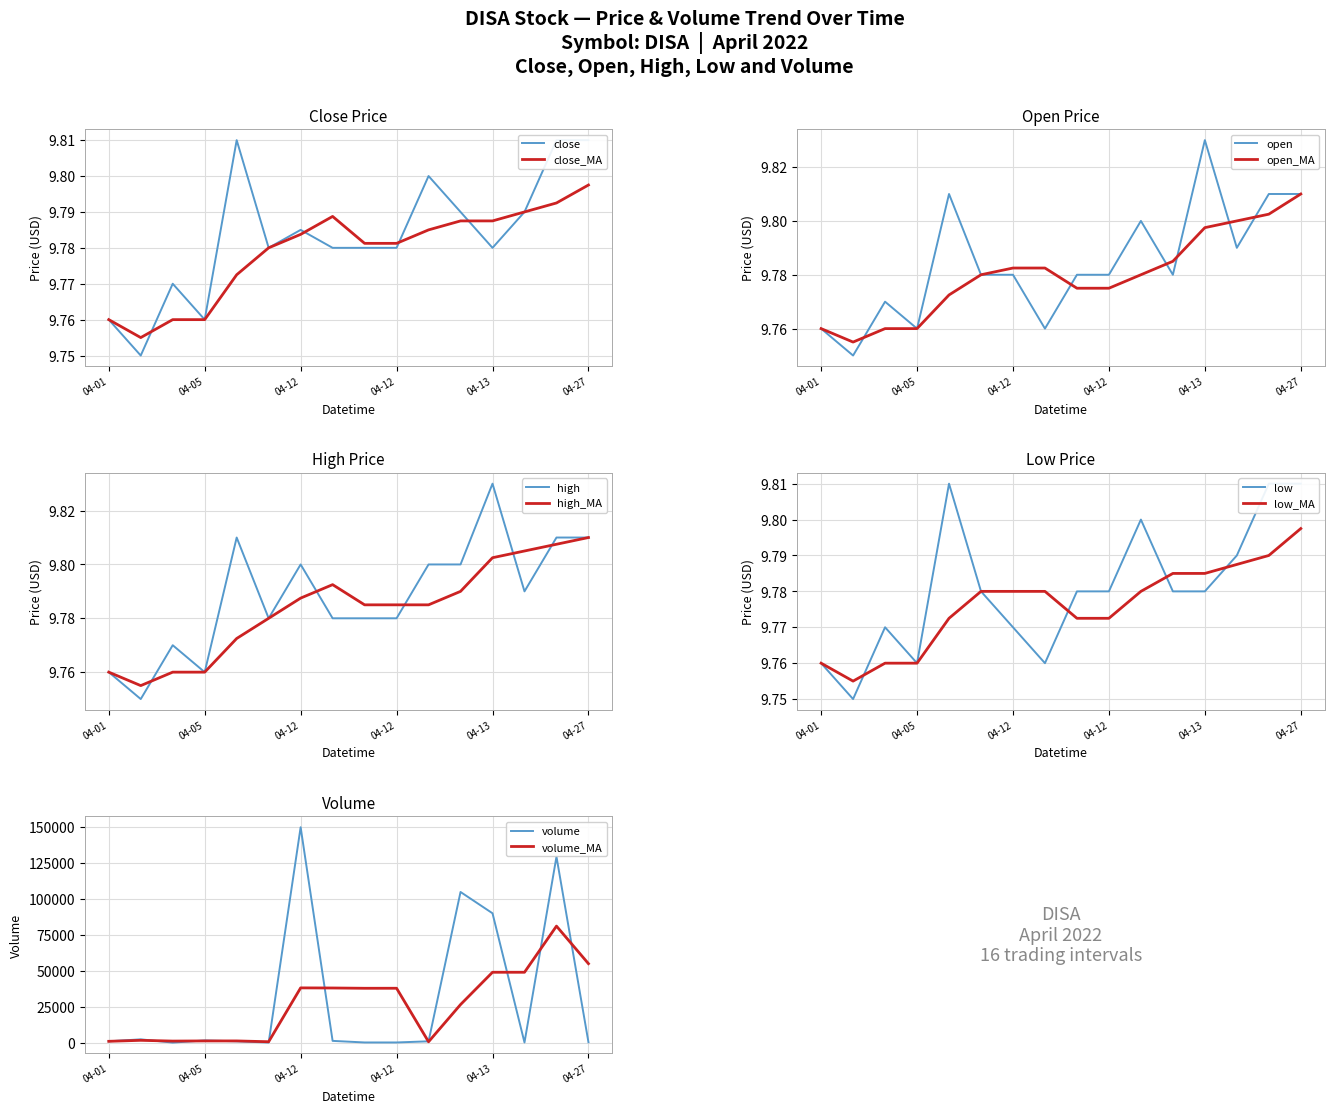

True or false: low and close cross at least once.

False